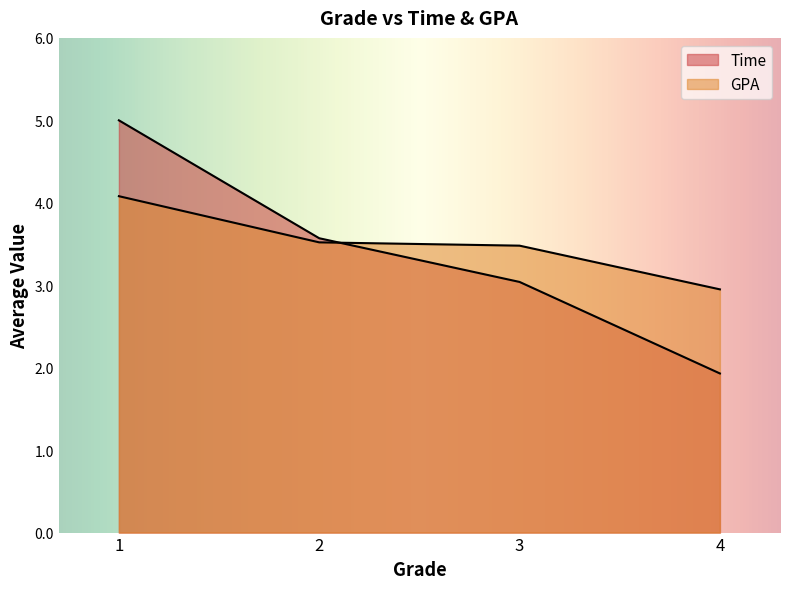

How many data points are above 3?

3